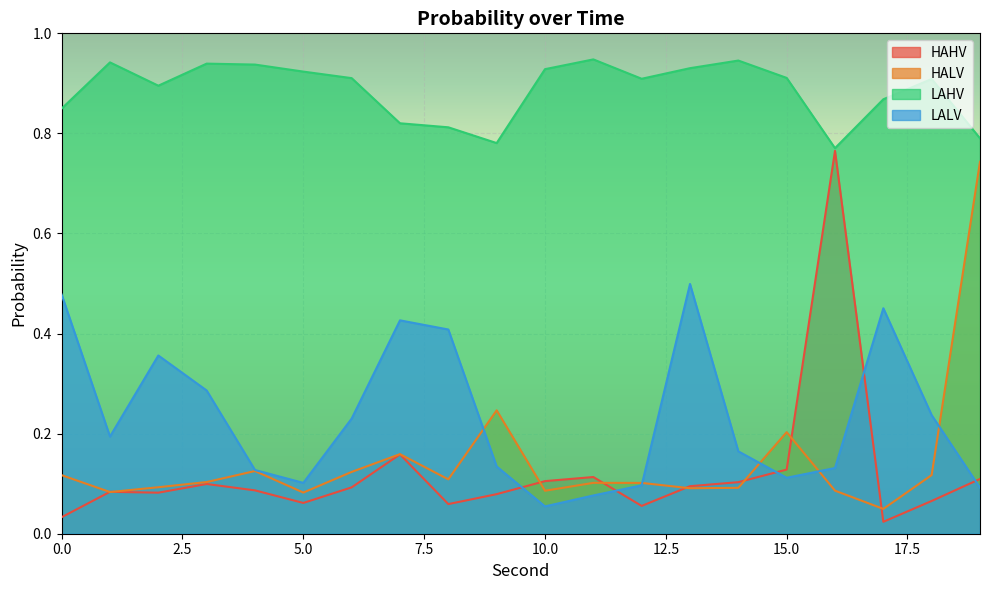

At 12, list the series in order from largest to smallest.

LAHV, HALV, LALV, HAHV